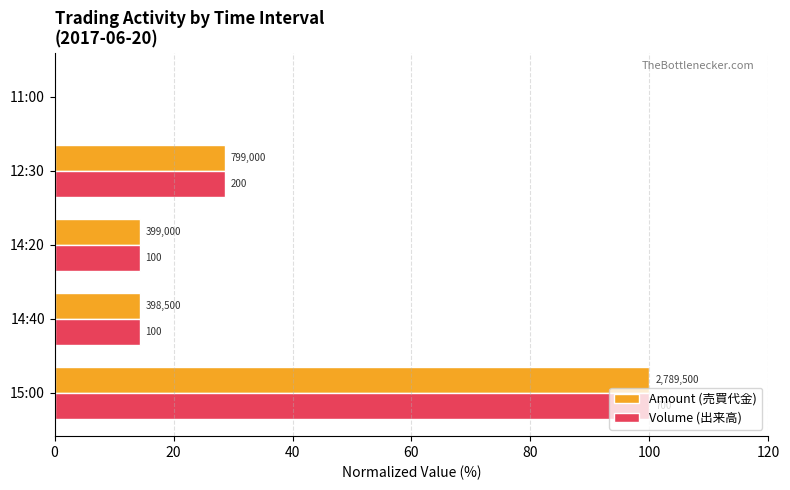

What is the maximum value for Volume (出来高)?

100.0